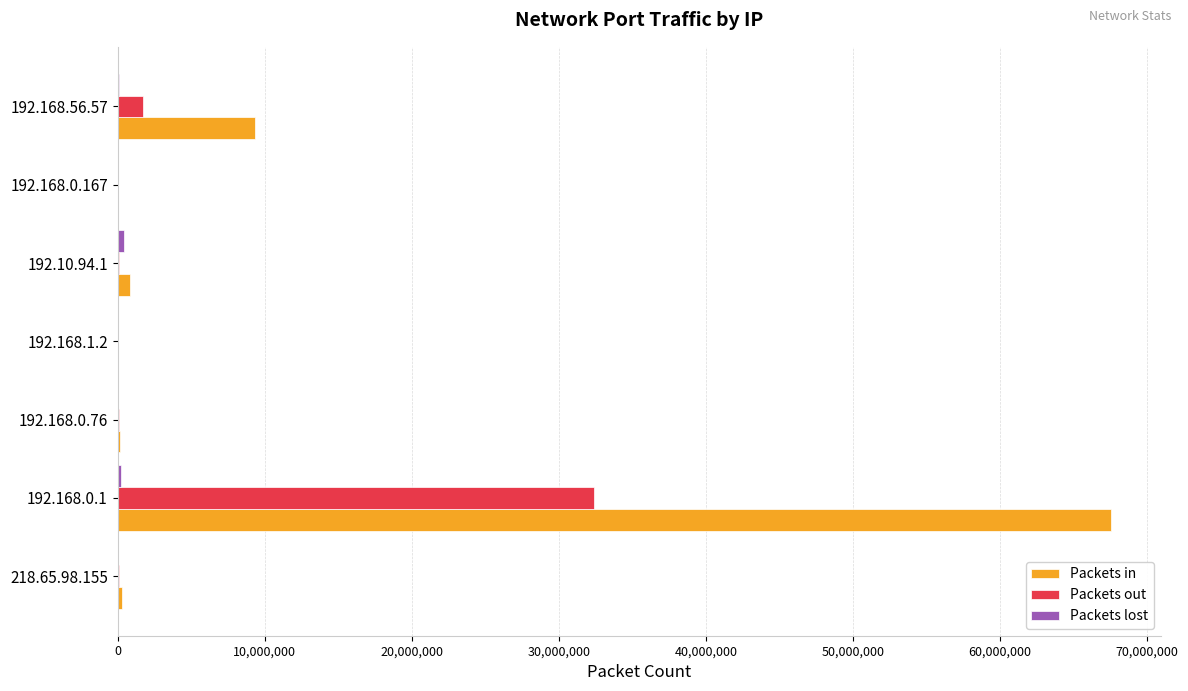

At which category is the sum across all series the highest?

192.168.0.1